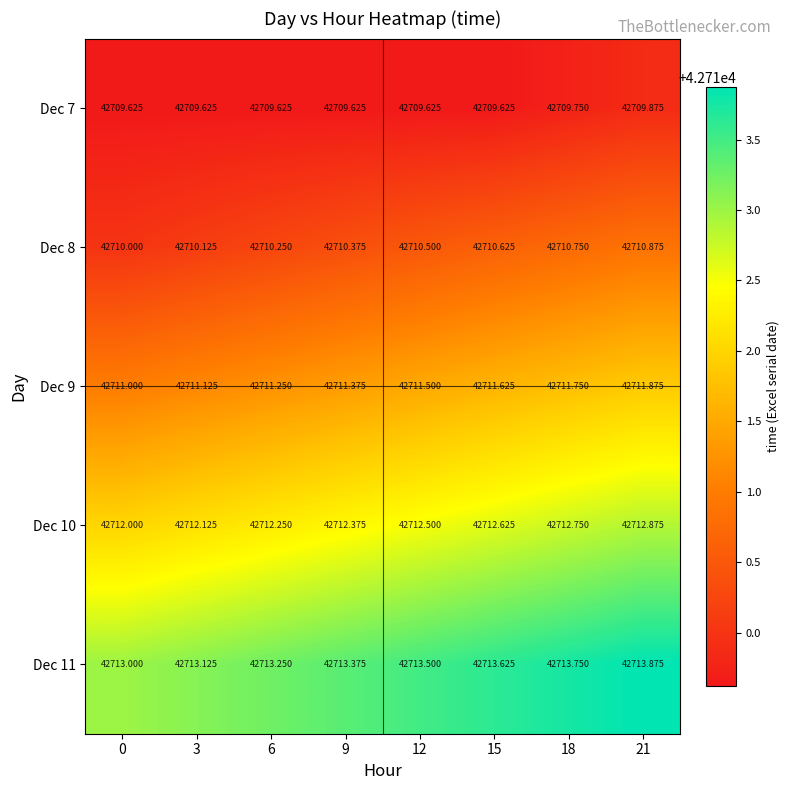

Is the value of Dec 7 at 3 greater than the value of Dec 11 at 9?

No